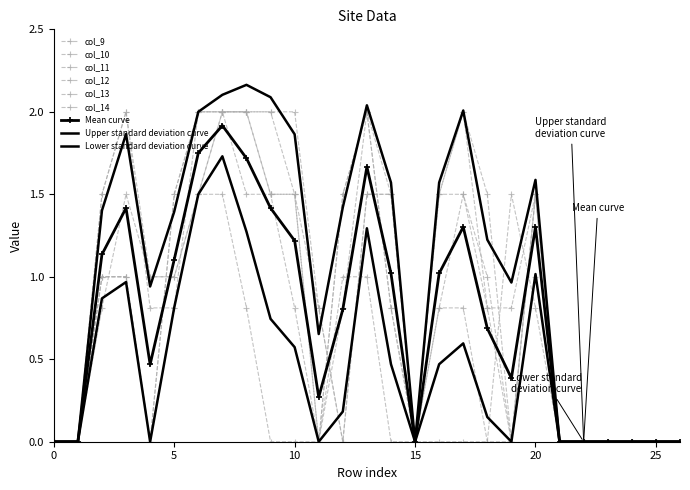

At which category is the sum across all series the highest?

7